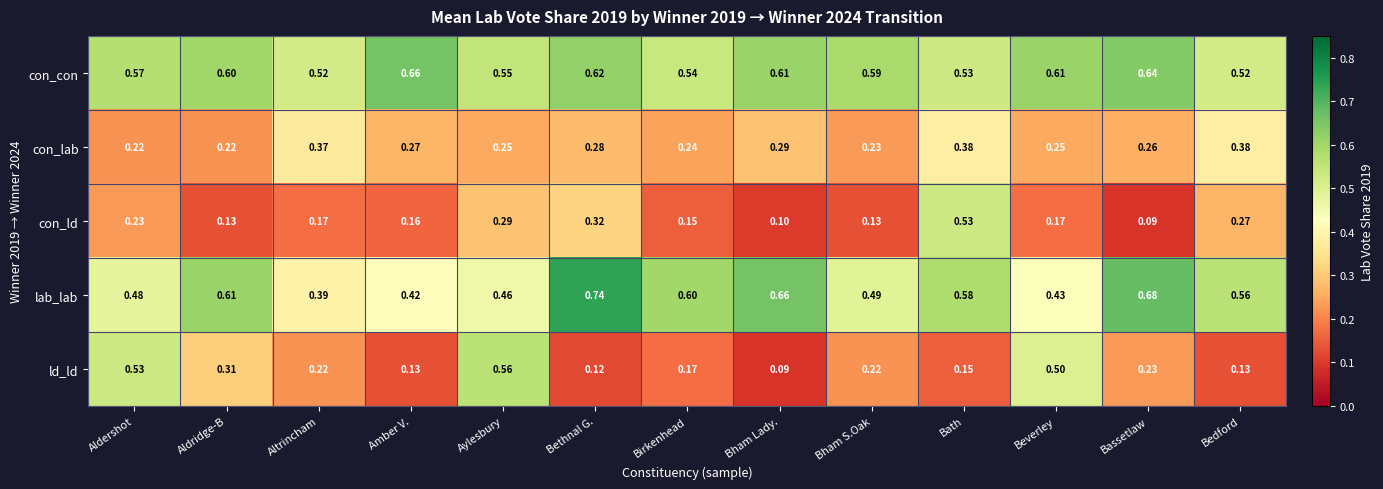

Which series has the largest total across all categories?

con_con